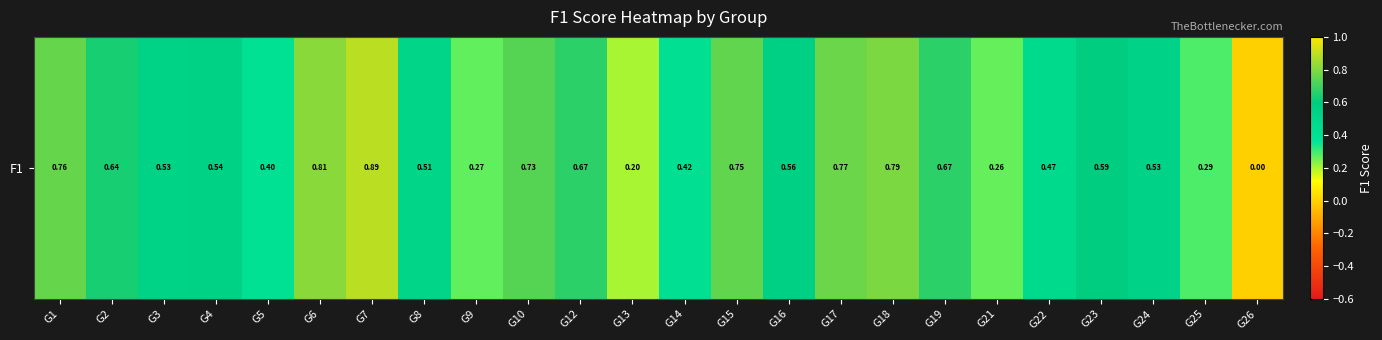

Which category has the highest value across all series?

G7